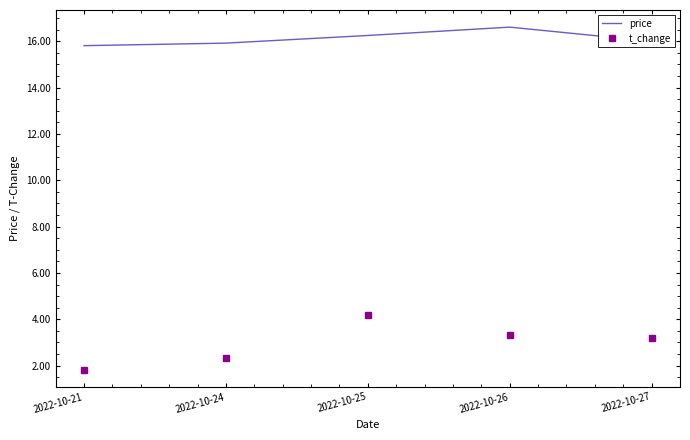

True or false: t_change and price cross at least once.

False